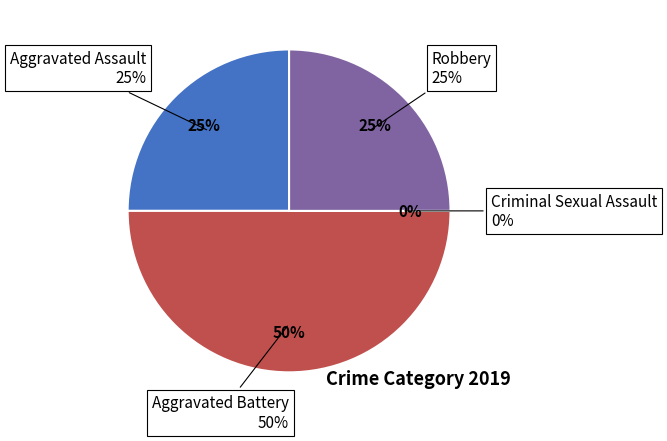

What is the smallest slice in the pie chart?

Criminal Sexual Assault